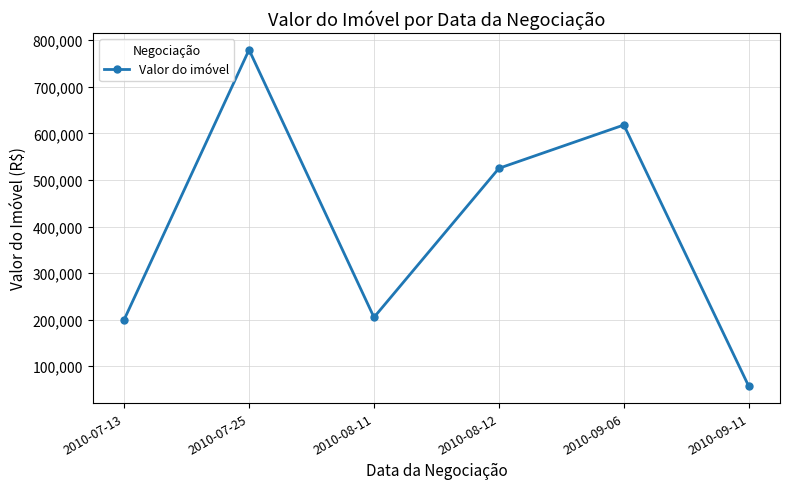

What is the change in value from 2010-08-12 to 2010-09-06?

+93000